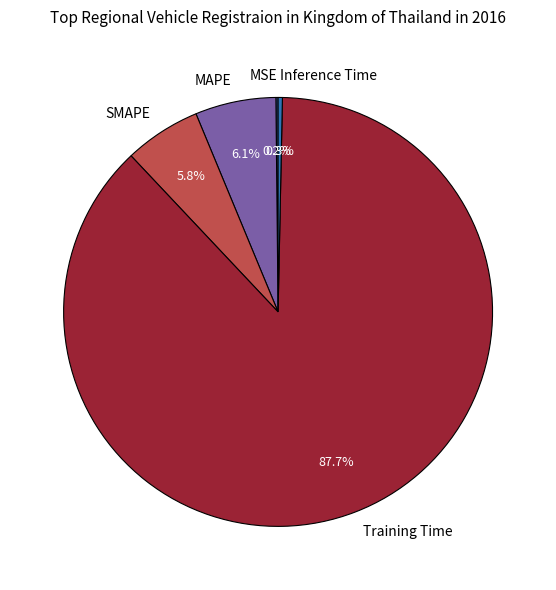

What is the largest slice in the pie chart?

Training Time